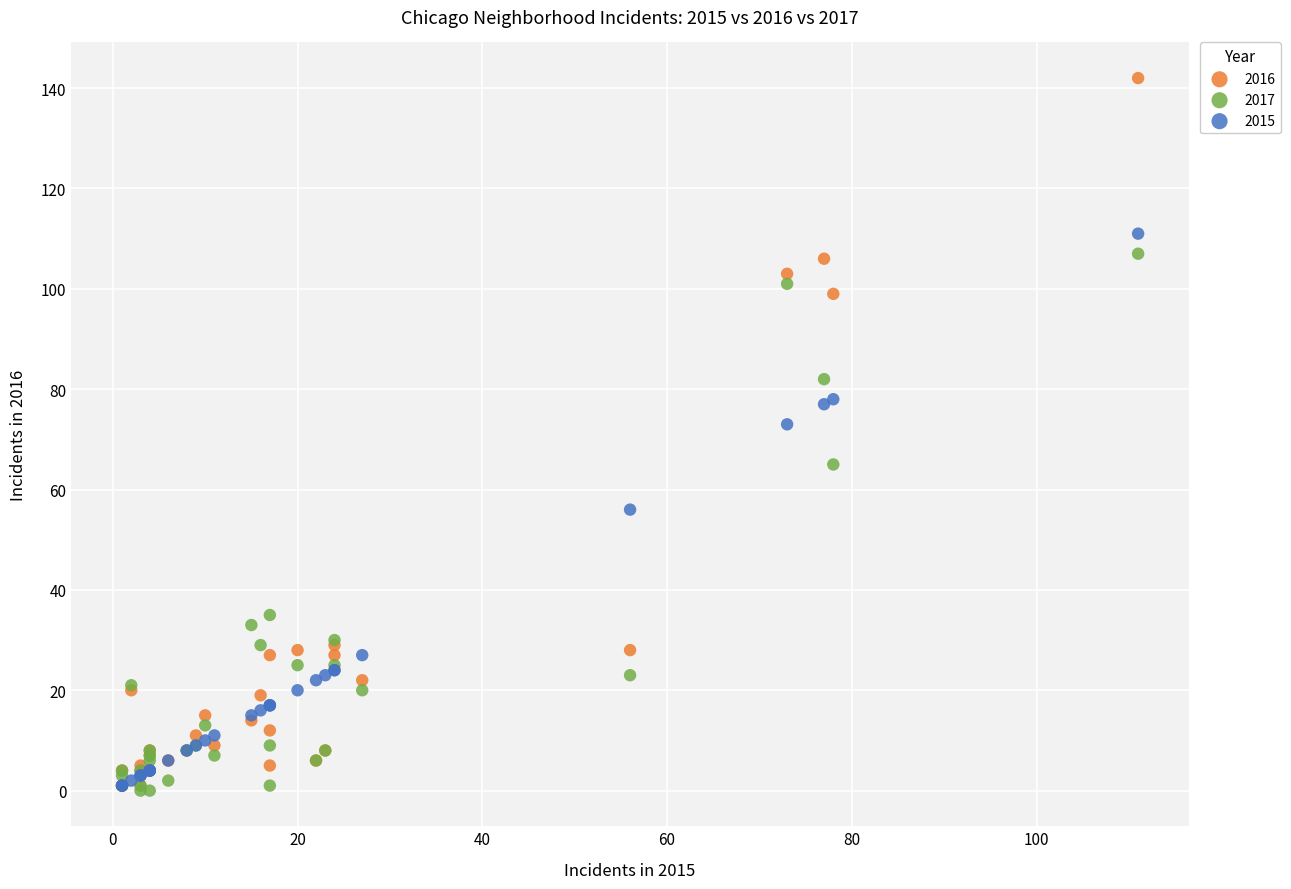

Across all series, what Y value is closest to 71?

73